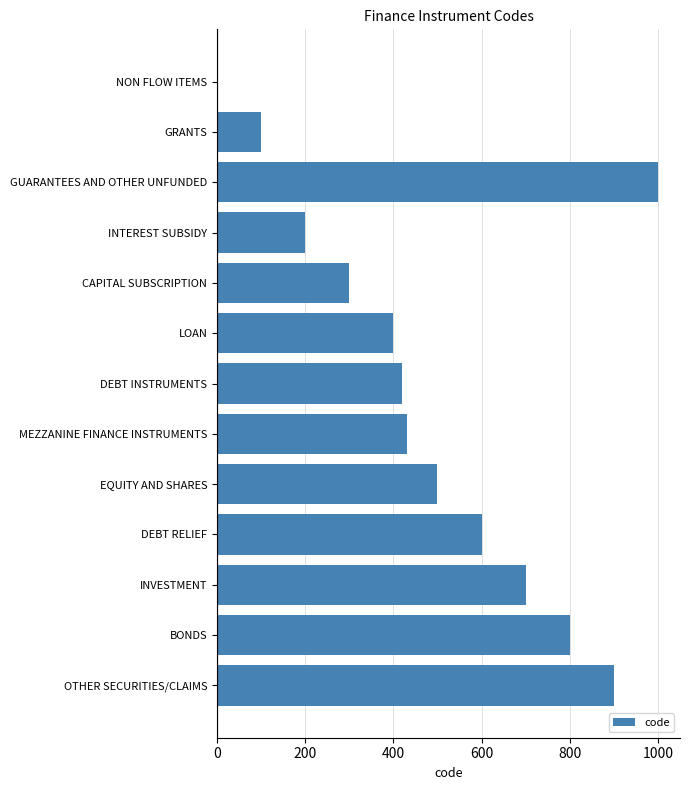

Reading top to bottom, transcribe all the data shown in this chart.

NON FLOW ITEMS=0	GRANTS=100	GUARANTEES AND OTHER UNFUNDED=1000	INTEREST SUBSIDY=200	CAPITAL SUBSCRIPTION=300	LOAN=400	DEBT INSTRUMENTS=420	MEZZANINE FINANCE INSTRUMENTS=430	EQUITY AND SHARES=500	DEBT RELIEF=600	INVESTMENT=700	BONDS=800	OTHER SECURITIES/CLAIMS=900